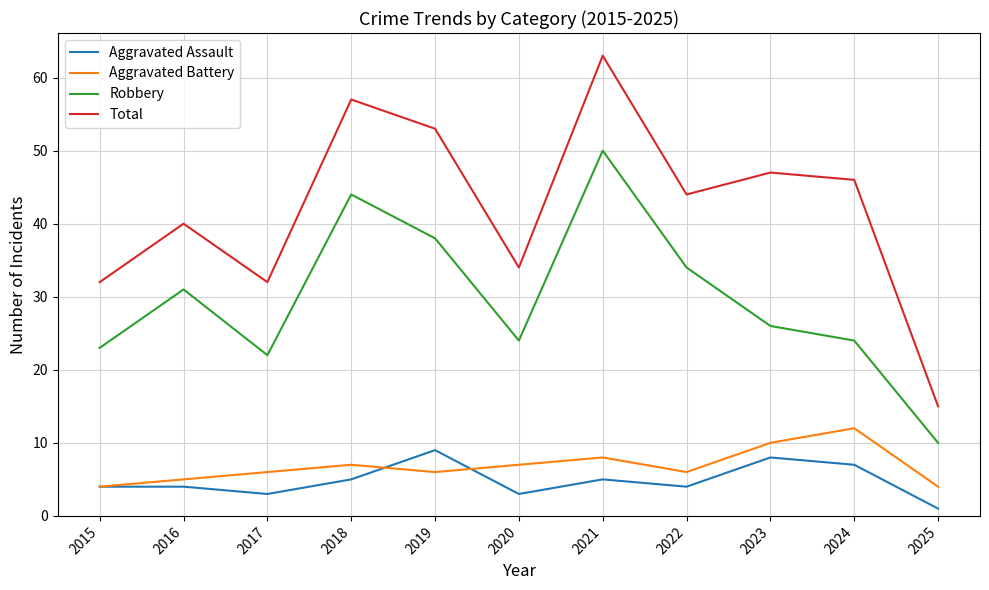

Is the value of Robbery at 2017 greater than the value of Aggravated Battery at 2022?

Yes